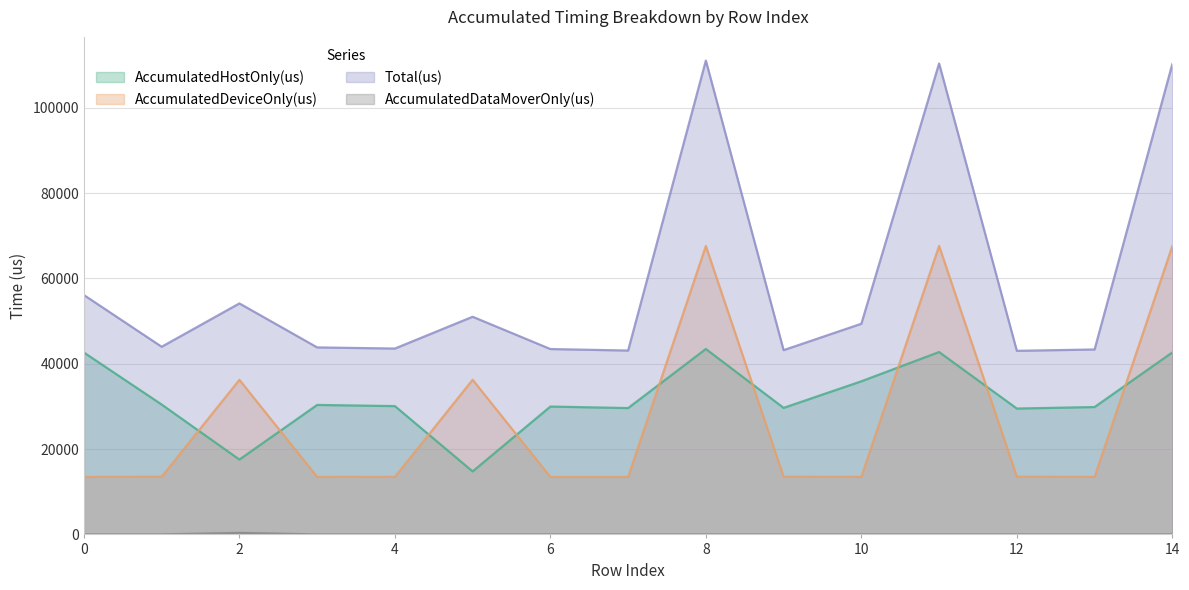

What are all the series names shown in the legend?

AccumulatedHostOnly(us), AccumulatedDeviceOnly(us), AccumulatedDataMoverOnly(us), Total(us)